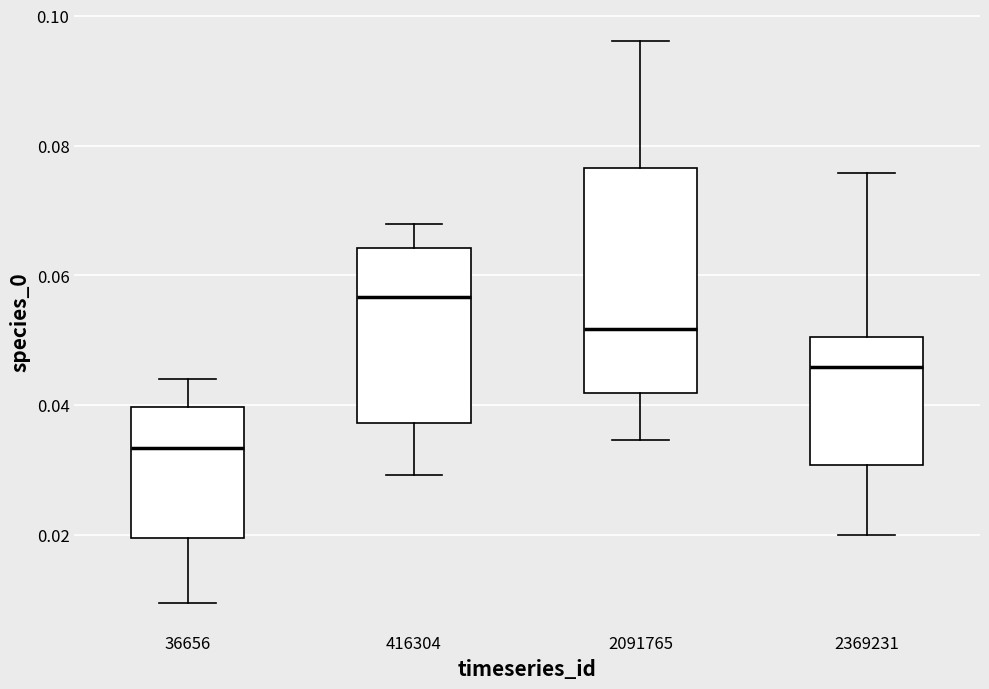

Where is the upper edge of the box at x = 416304 on the y-axis? The values are not printed on the chart, so give them approximately, as read against the axis.

0.064